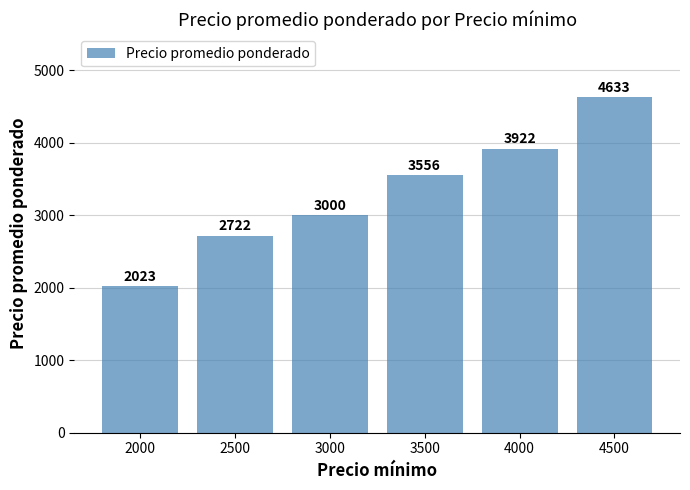

Reading left to right, what are all the values shown in this chart?

2000=2023	2500=2722	3000=3000	3500=3556	4000=3922	4500=4633